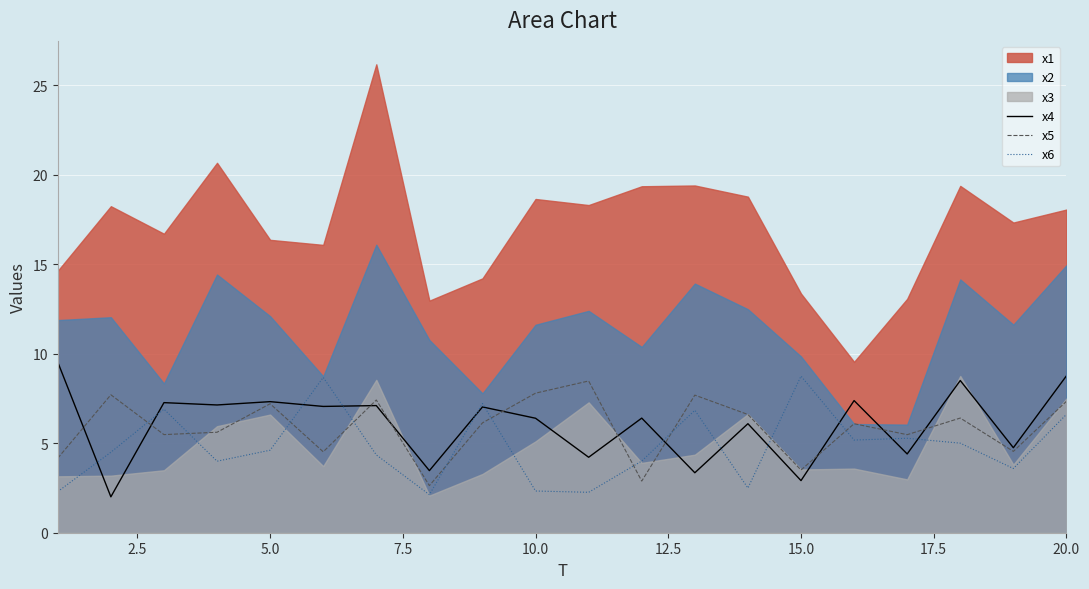

What is the minimum value for x5?

2.6